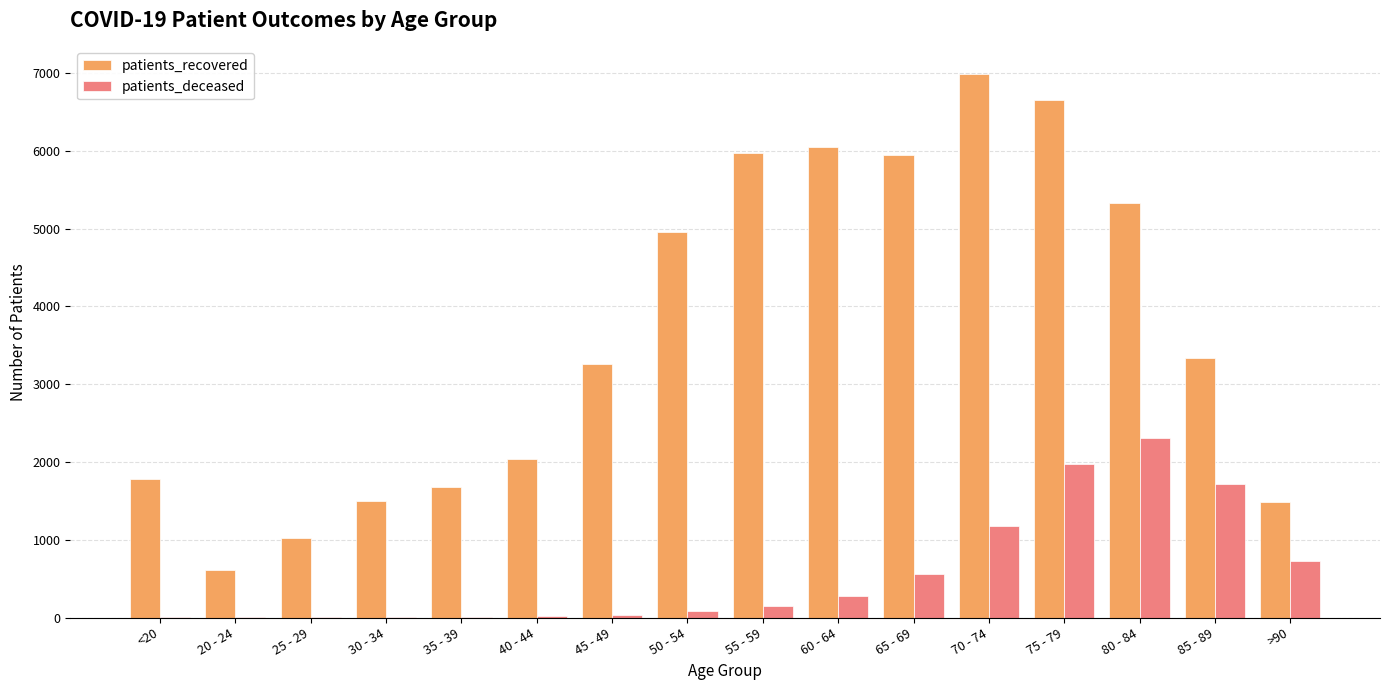

The value of patients_recovered at 80 - 84 is 8766. True or false?

False